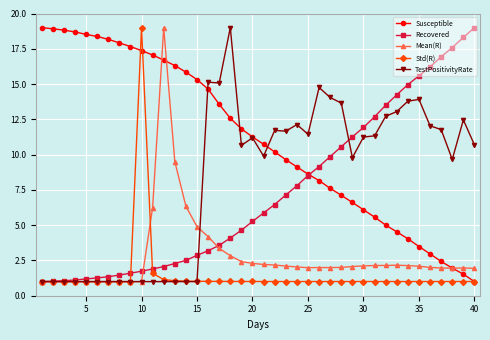

How many lines are shown in the chart?

5